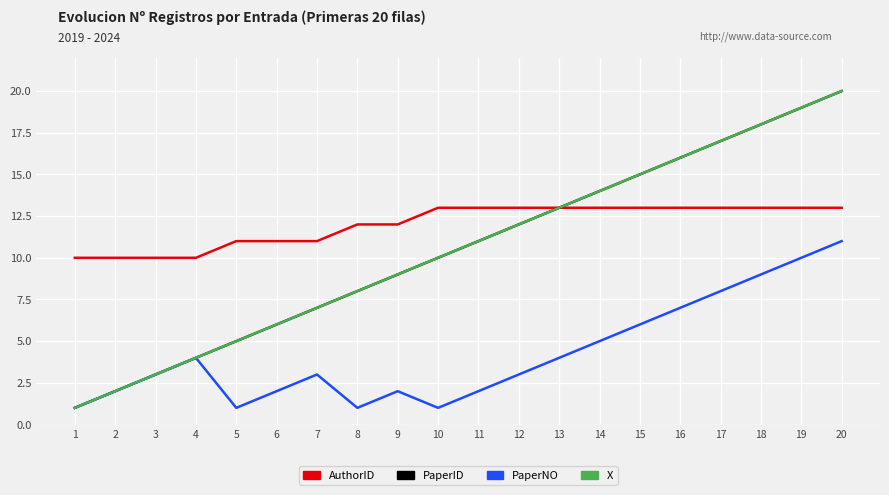

Does the chart have visible grid lines?

Yes